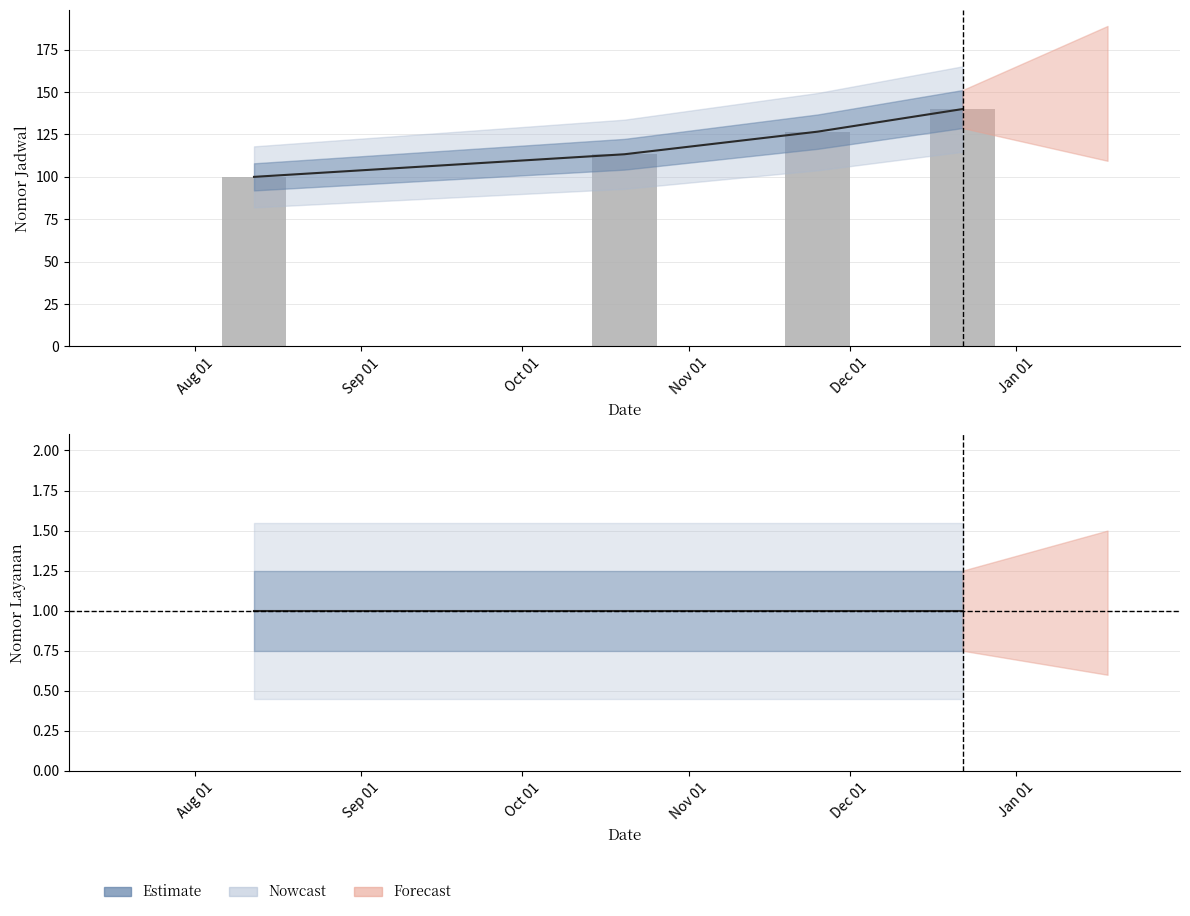

Which has a higher value, Nov 01 or Sep 01?

Nov 01